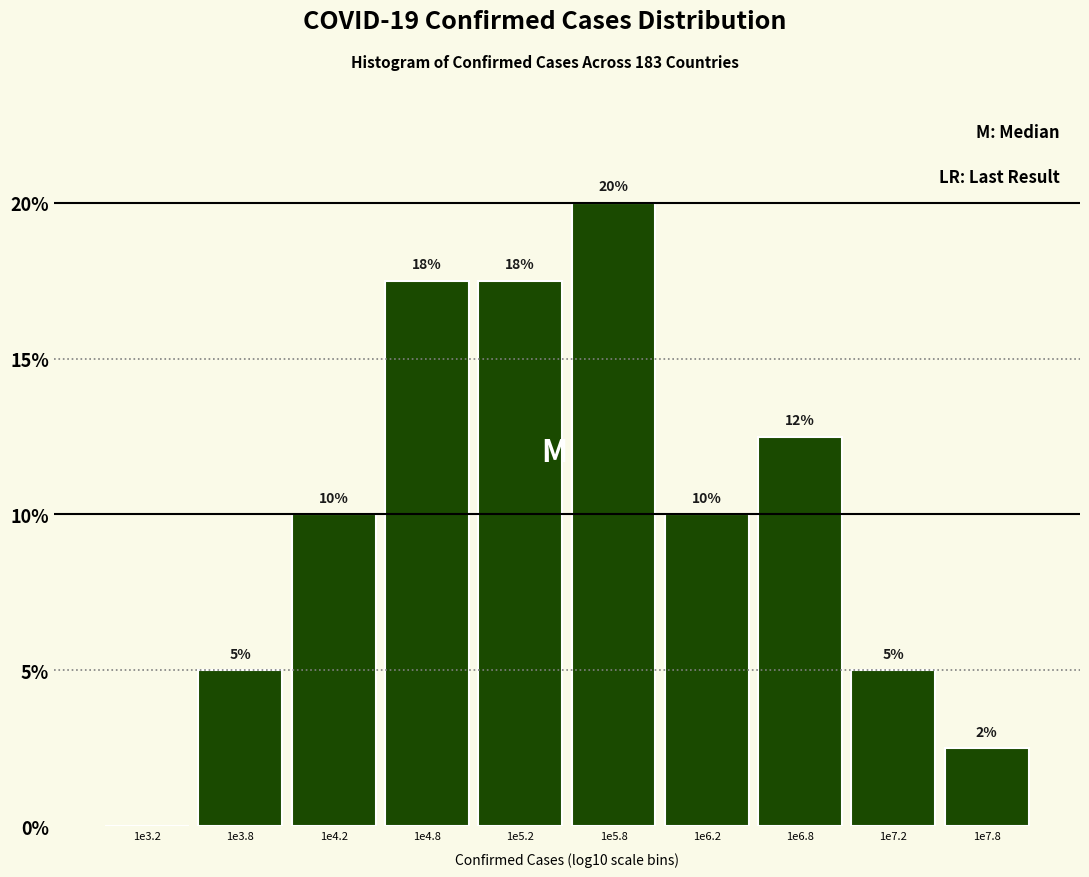

Which has a higher value, 1e7.2 or 1e6.8?

1e6.8